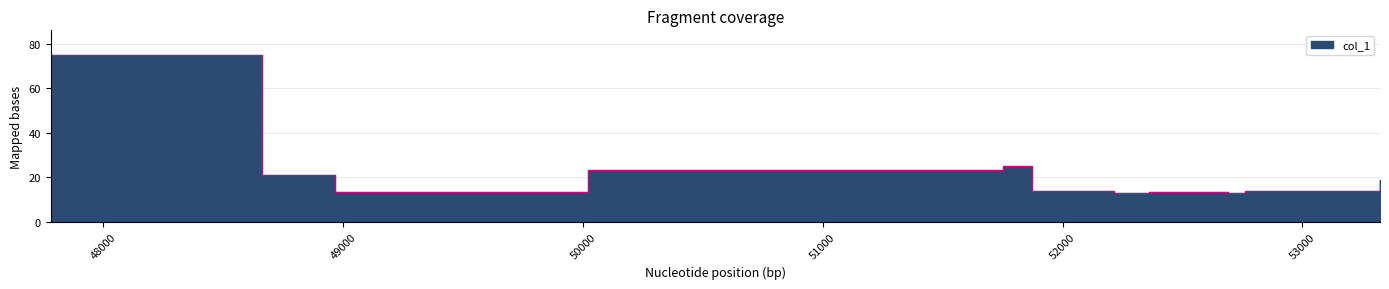

What is the label of the 10th point from the right?

49185.6